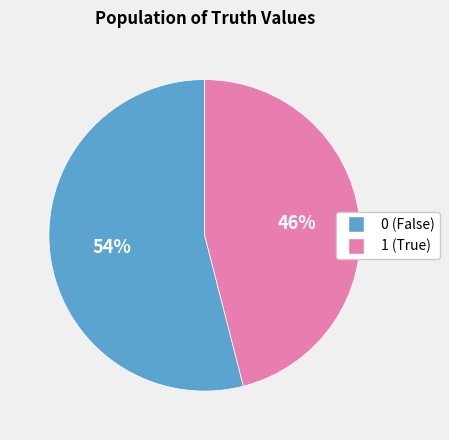

What is the ratio of the value at 0 to the value at 1?

1.2